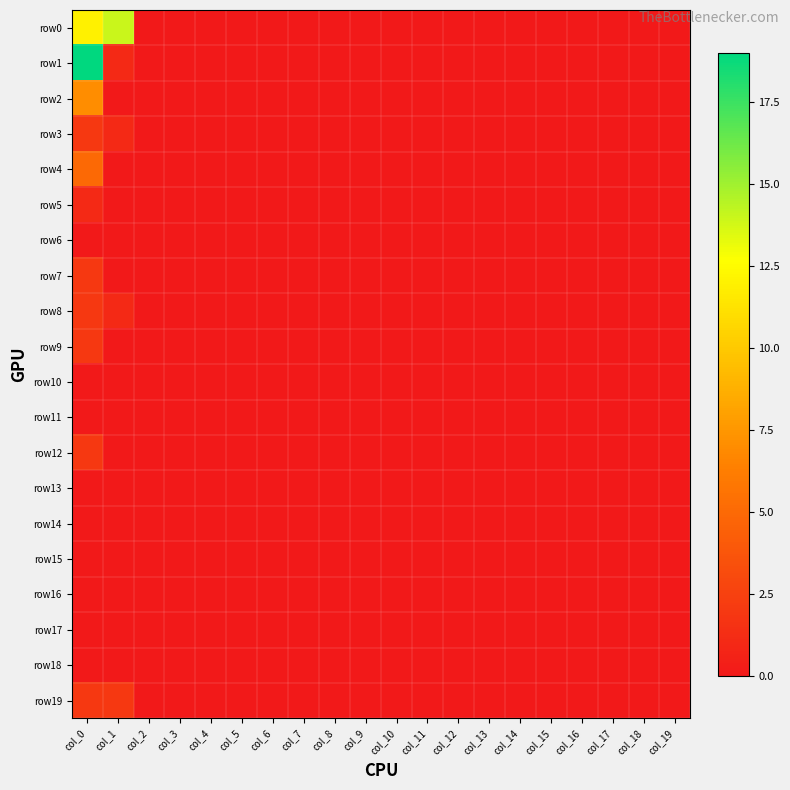

Between col_1 and col_14, which series saw the biggest shift?

row0